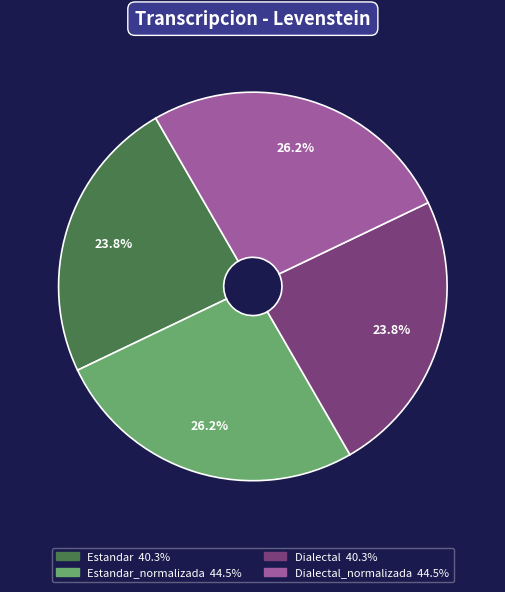

Is there a majority slice in this chart?

No